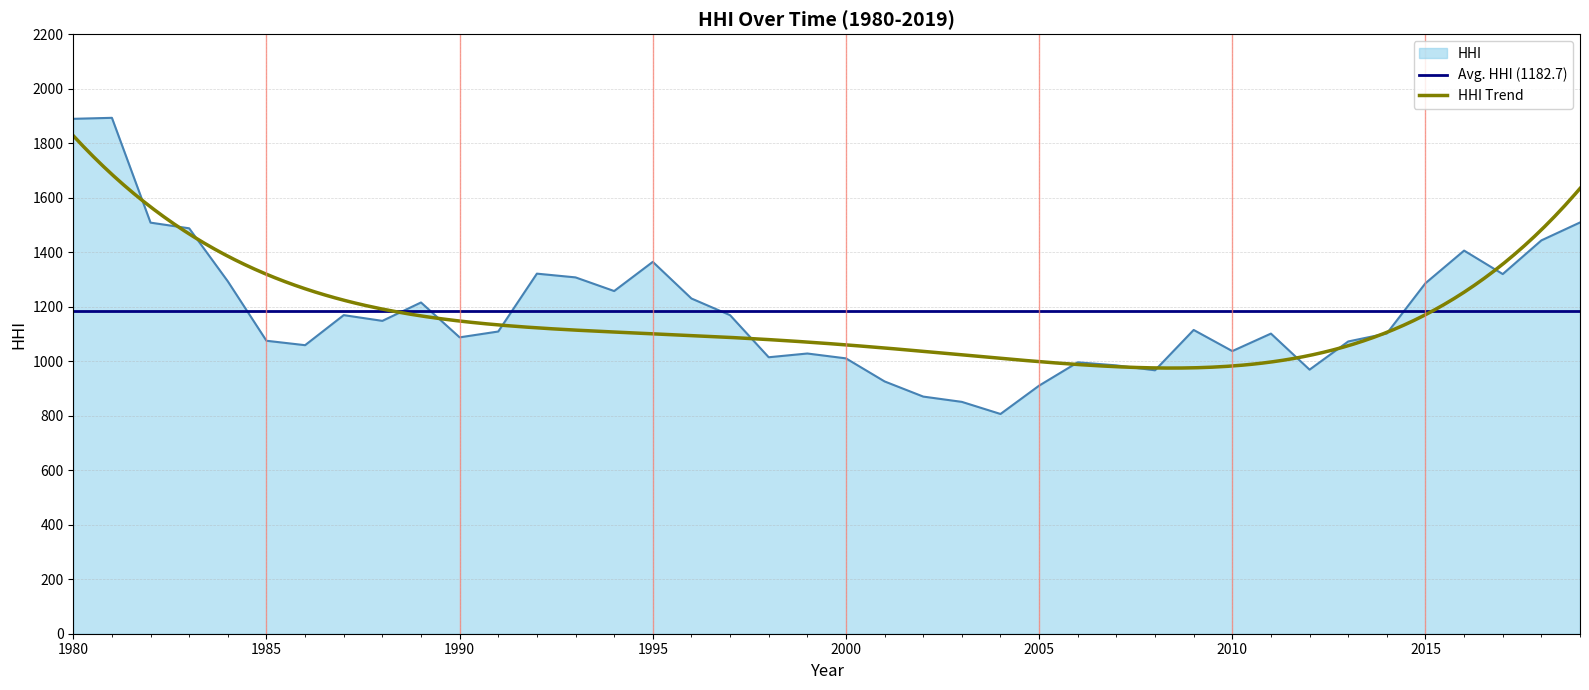

Where is the data nearest to the value 1349?

1995